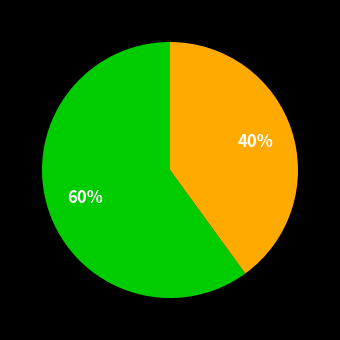

How many segments does this pie chart have?

2